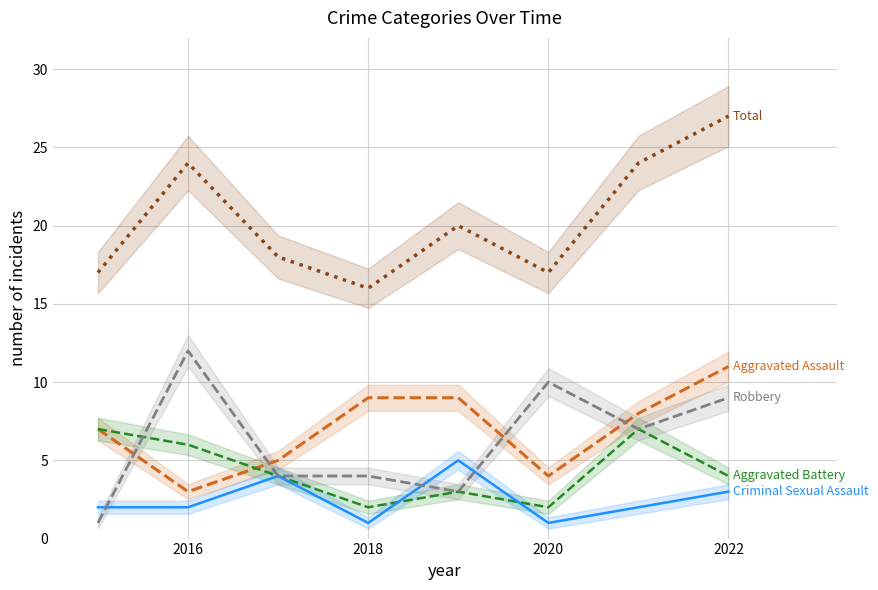

The value of Total at 2016 is 24. True or false?

True